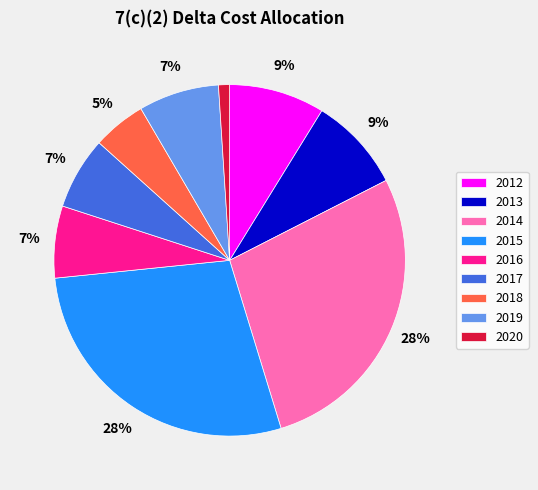

How many segments does this pie chart have?

9